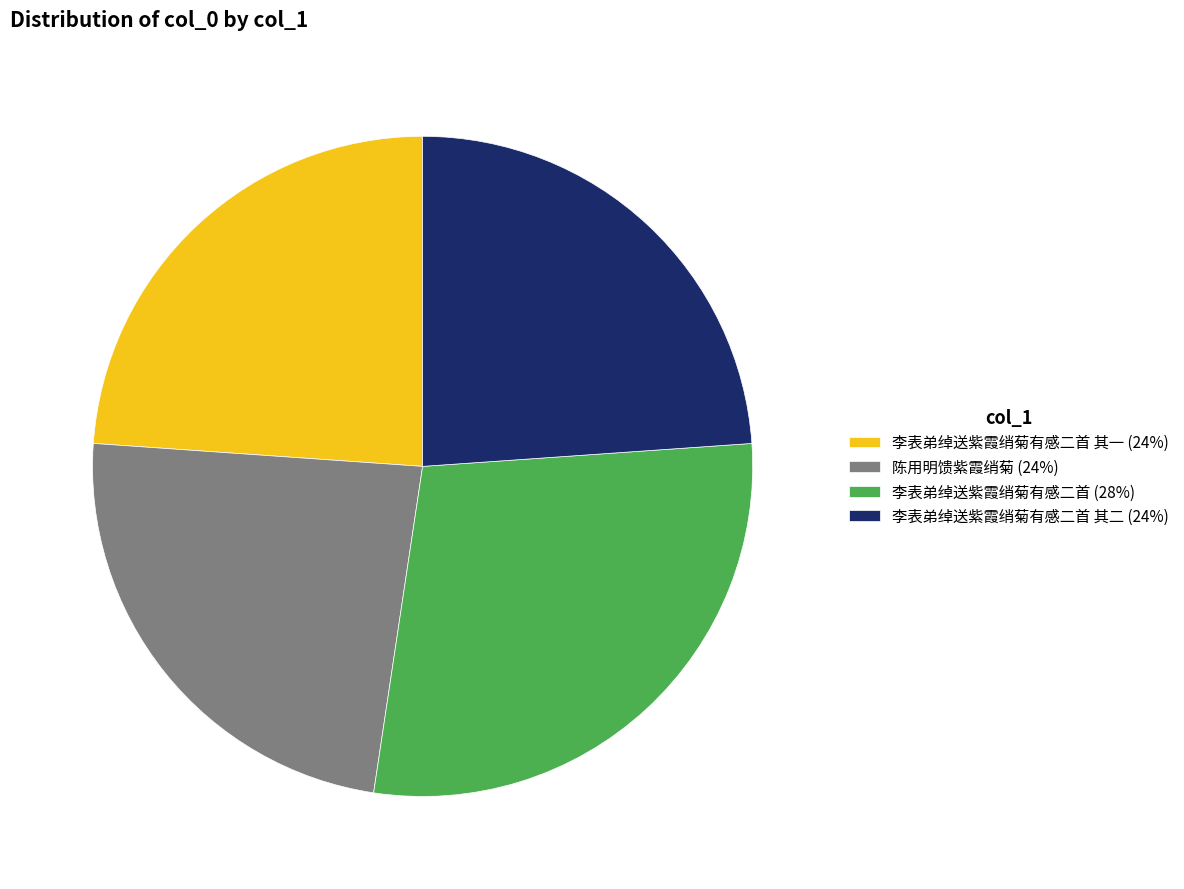

What is the ratio of the value at 陈用明馈紫霞绡菊 (24%) to the value at 李表弟绰送紫霞绡菊有感二首 其二 (24%)?

1.0